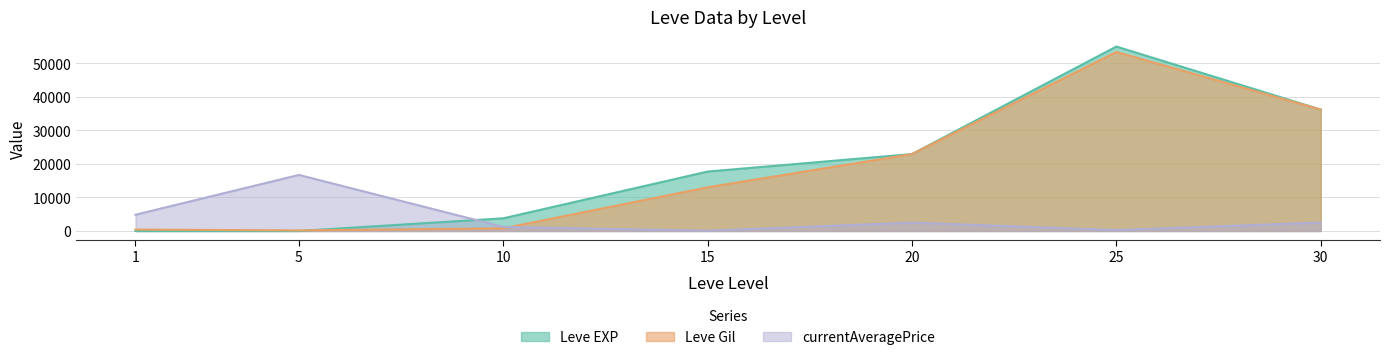

What is the sum of the currentAveragePrice values at 30 and 10?

3732.1